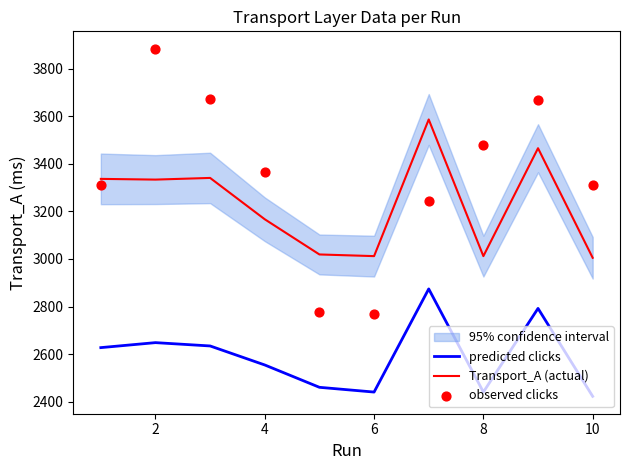

At how many categories does at least one series exceed 3091?

8